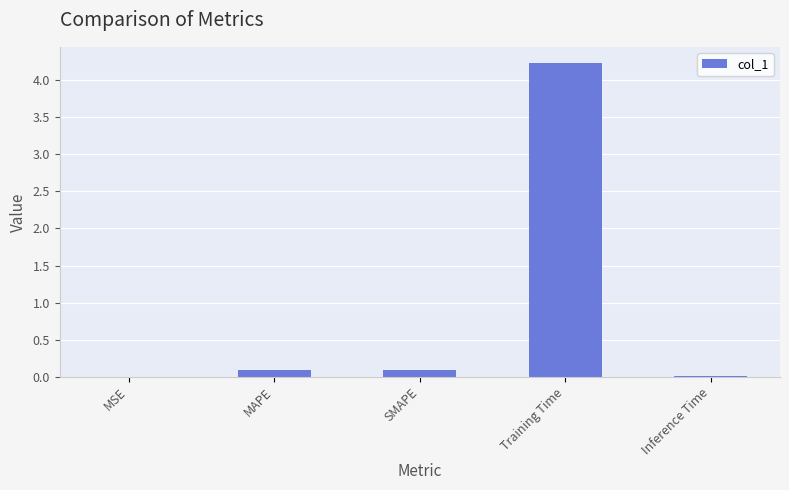

Which has a higher value, SMAPE or Training Time?

Training Time